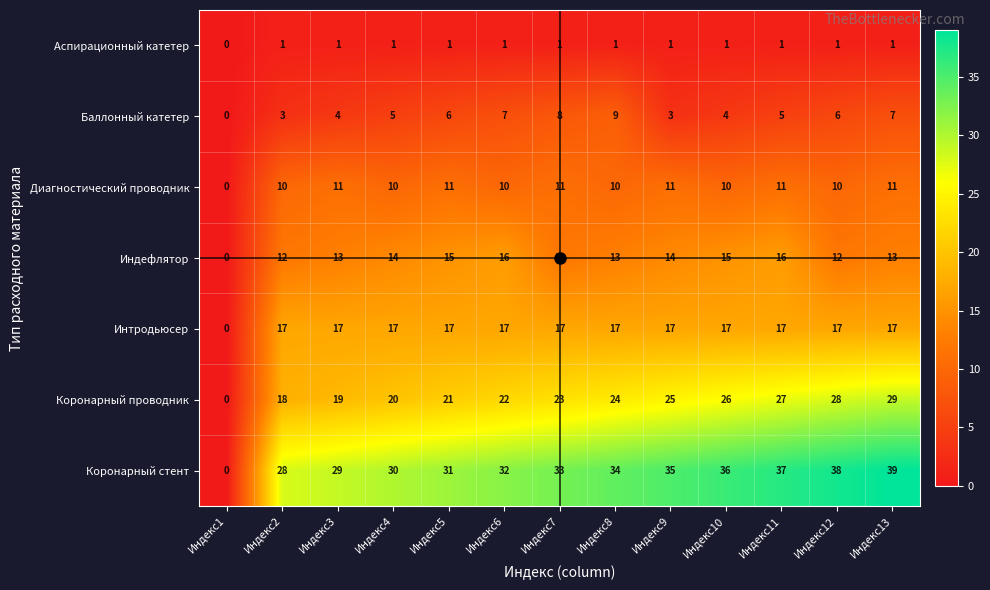

What is the sum of all Аспирационный катетер values?

12